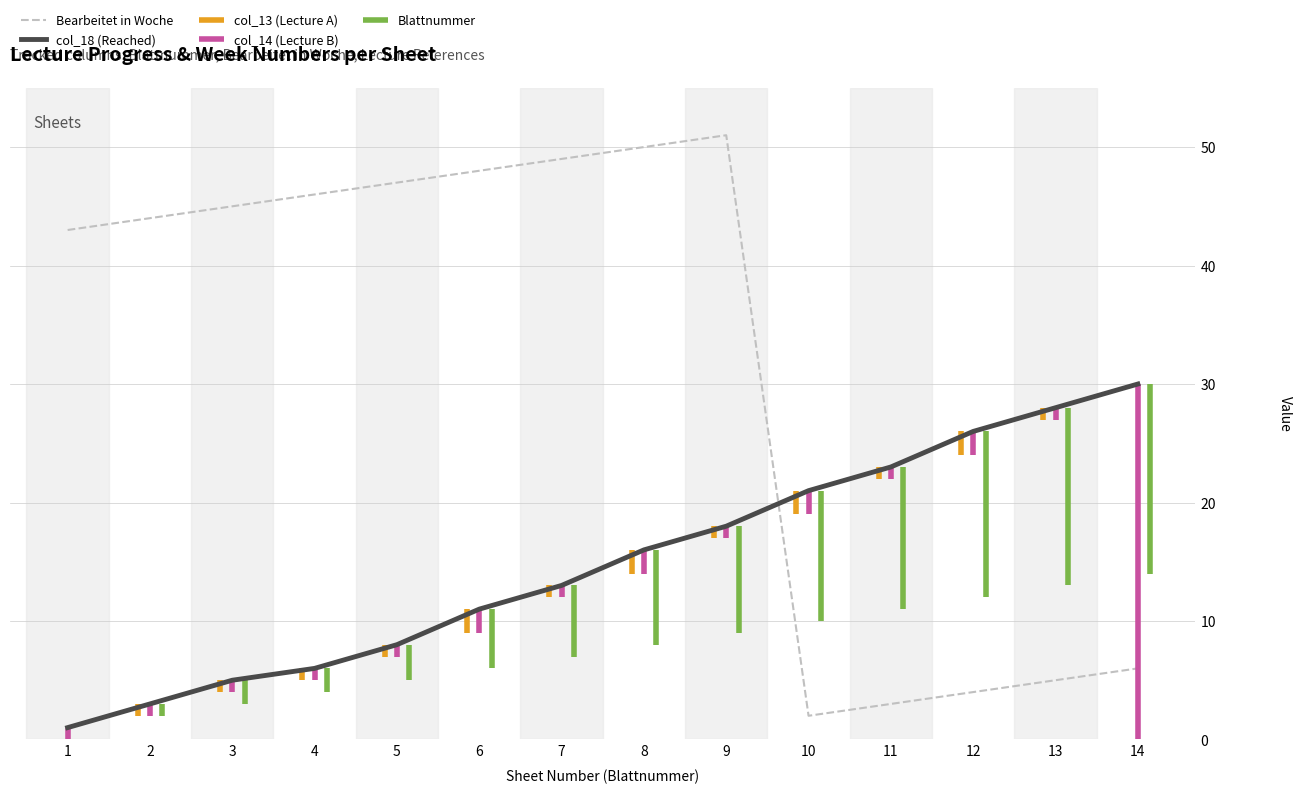

The col_18 (Reached) series shows 11 at 6. True or false?

True